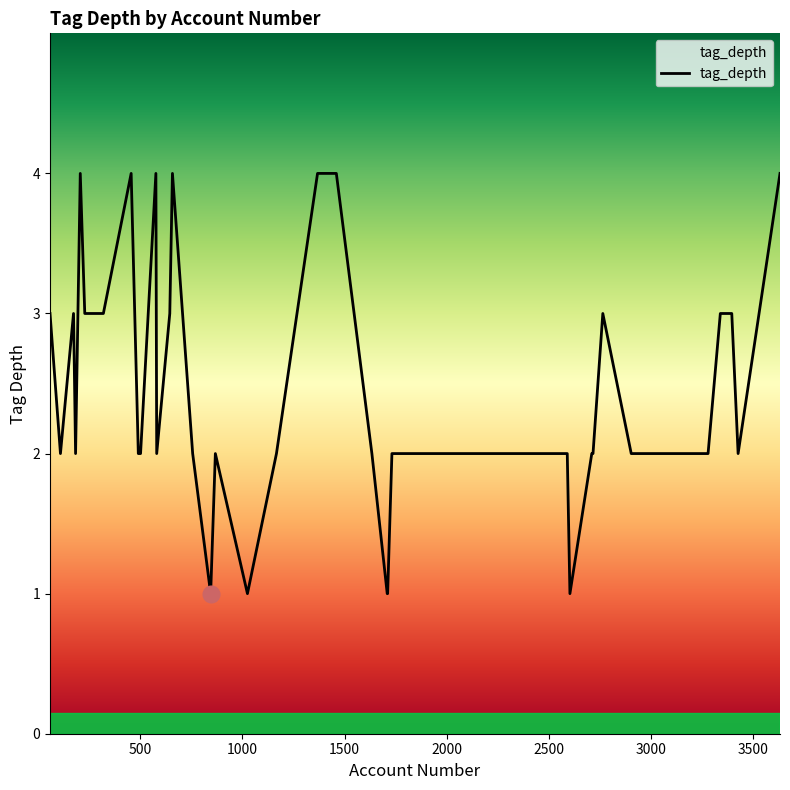

How many values are between 2 and 3?

28